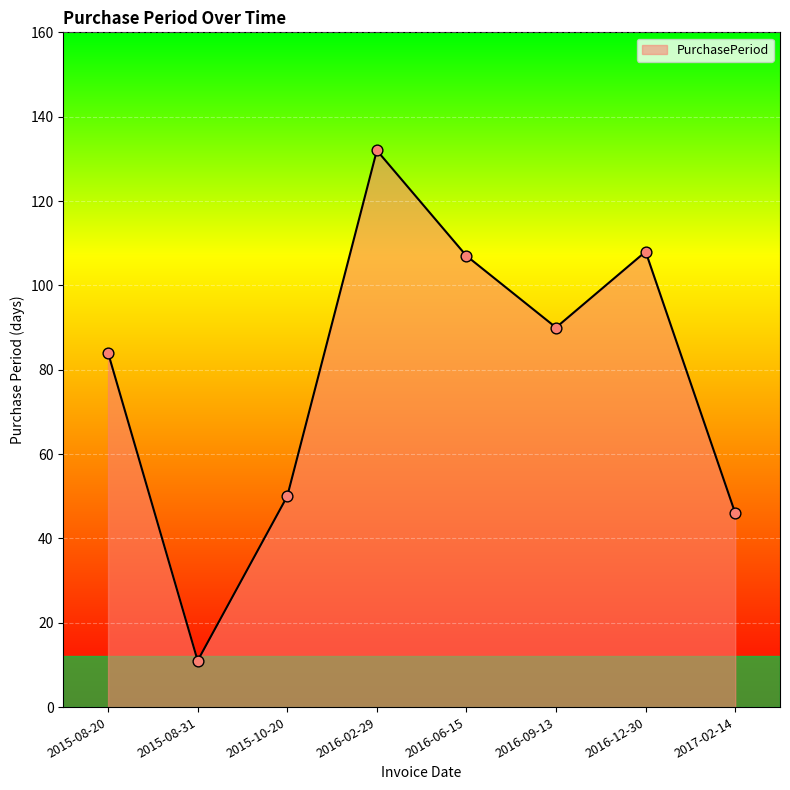

Between 2016-09-13 and 2016-12-30, which is larger?

2016-12-30